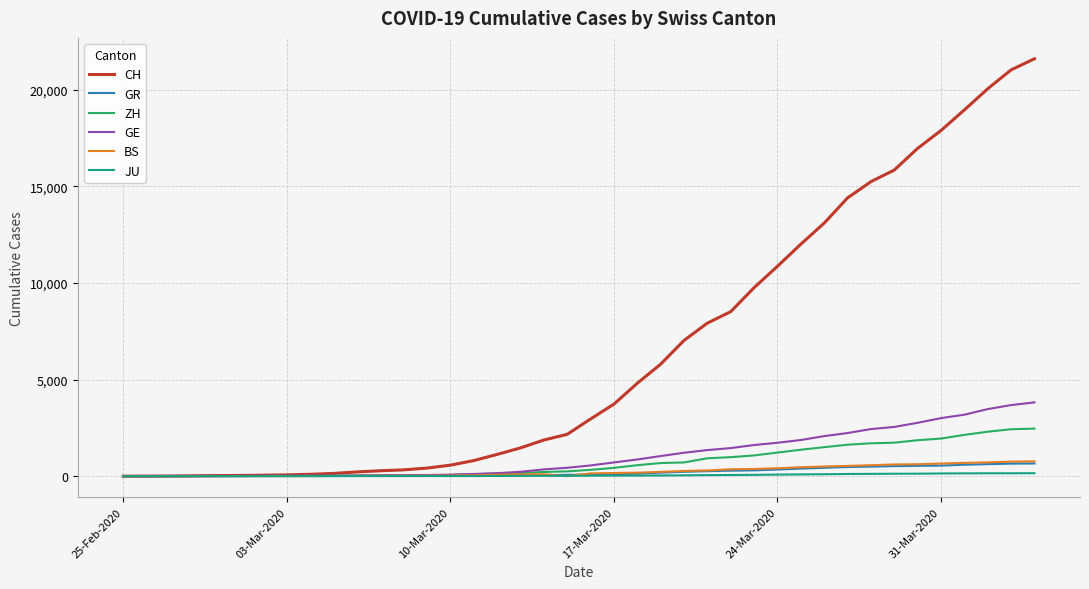

Which series has the largest range (max minus min)?

CH